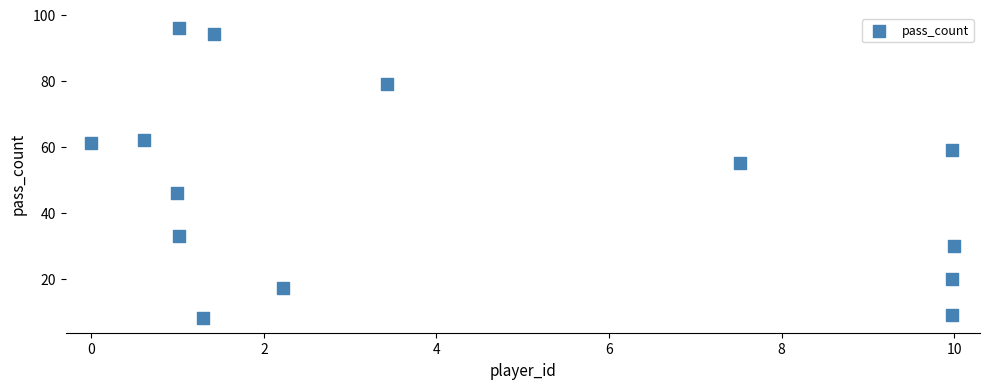

What is the range of Y values (max minus min)?

88